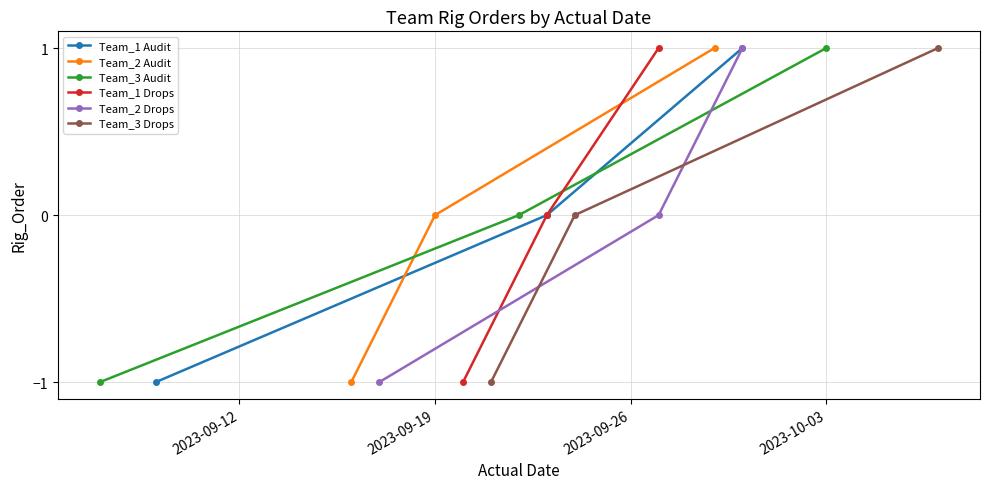

Is this an area chart (filled region under the line)?

No